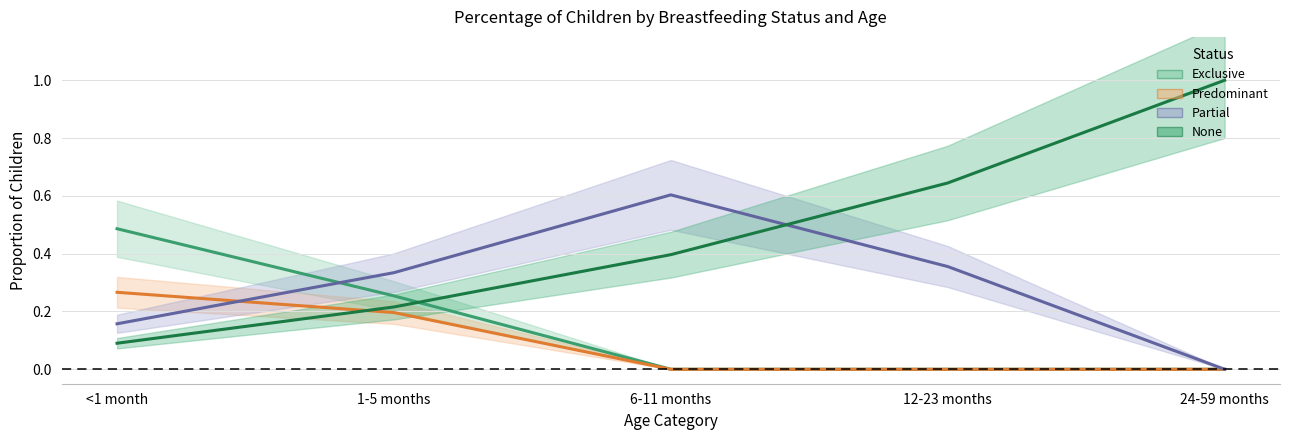

What is the label of the 1st point from the right?

24-59 months